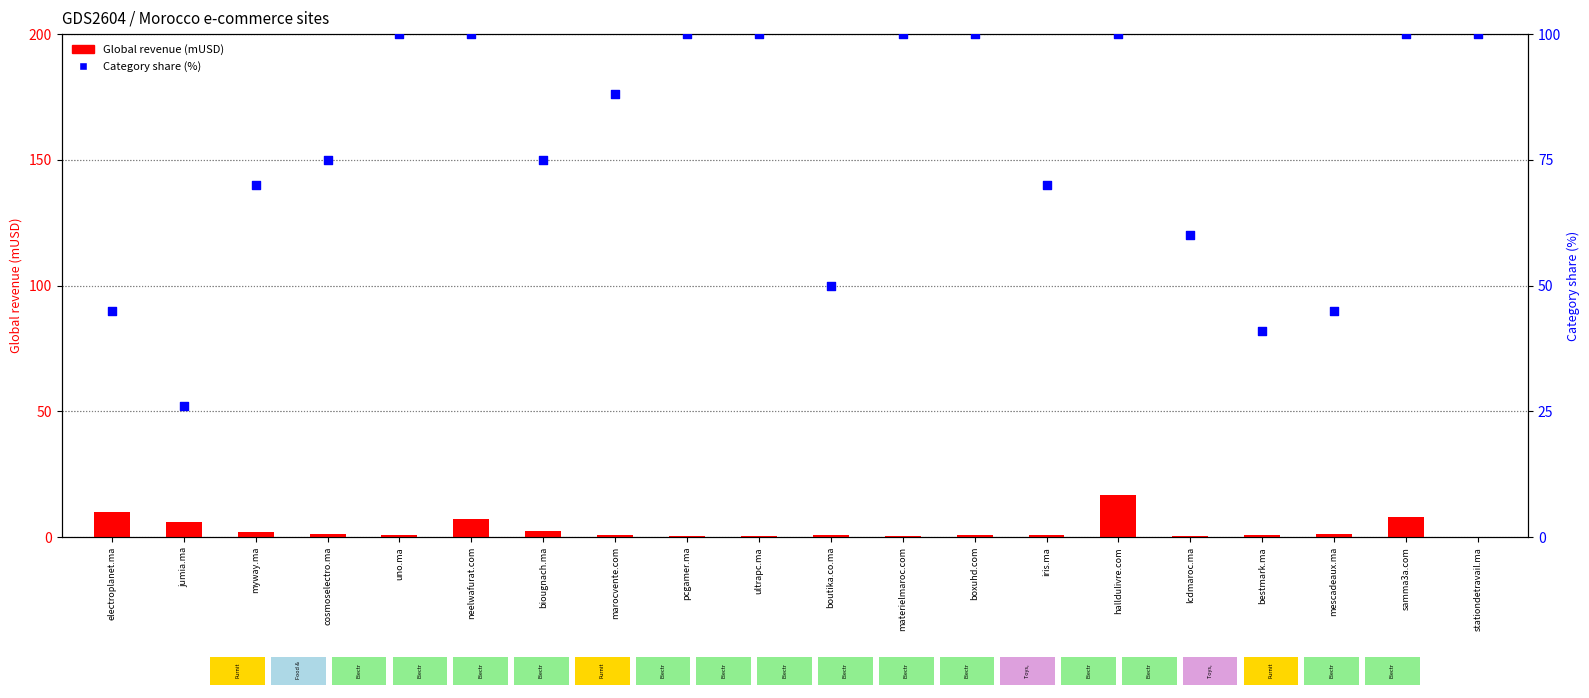

At which category is the sum across all series the highest?

halldulivre.com